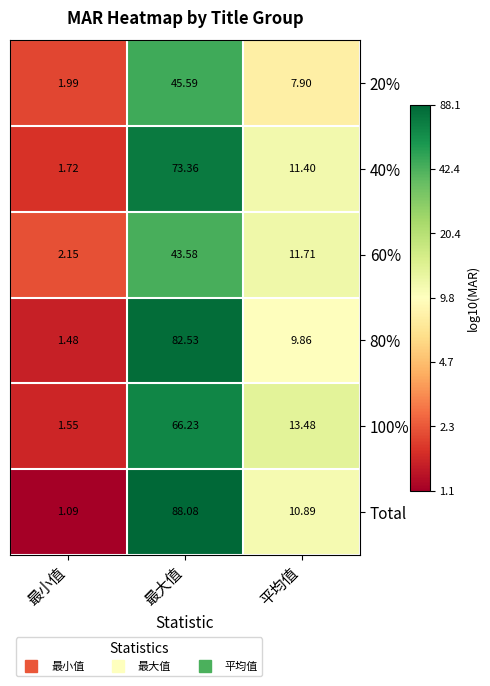

Is the value of Total at 平均值 greater than the value of 40% at 平均值?

No